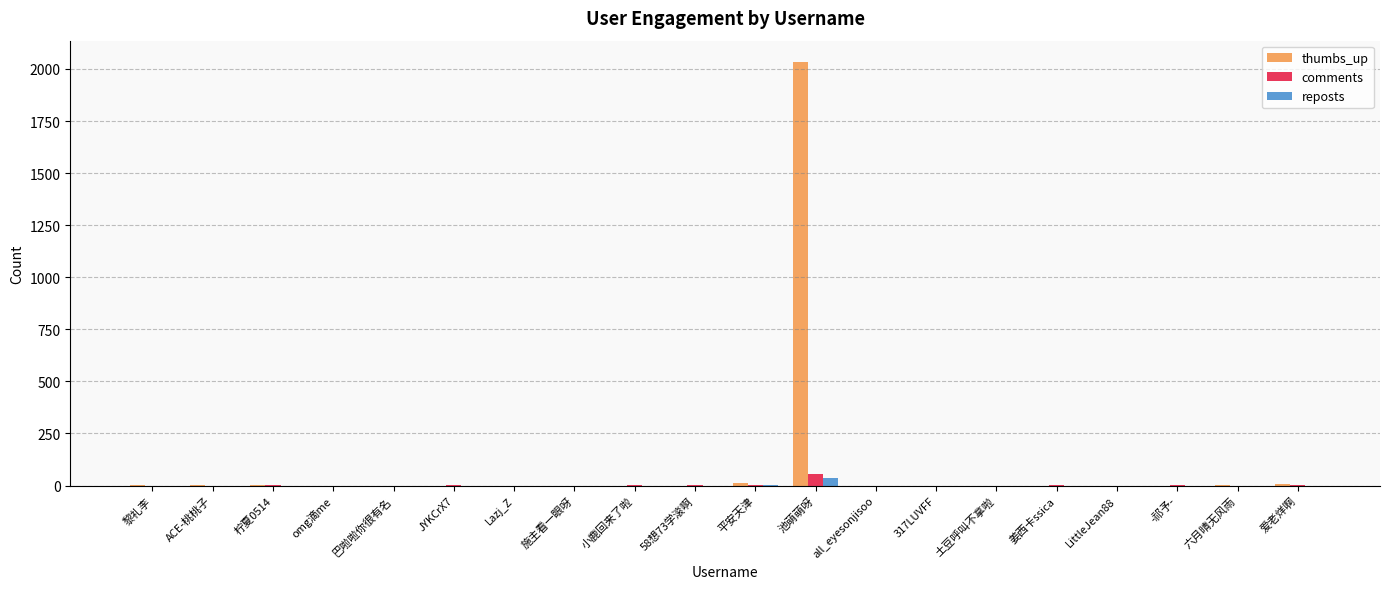

Is the value of reposts at 池萌萌呀 greater than the value of comments at Lazj_Z?

Yes